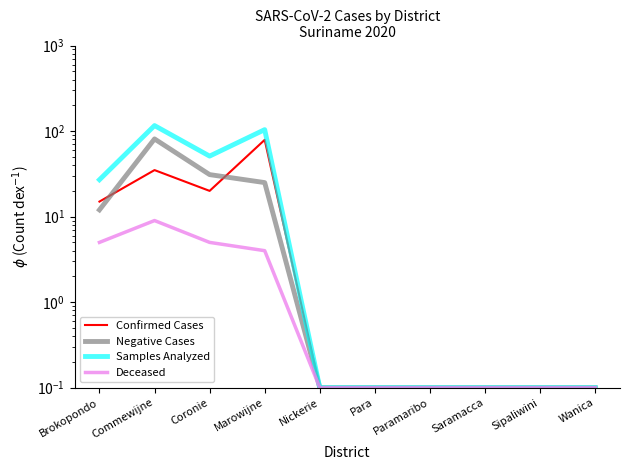

Is it true that Deceased equals 2.6 at Marowijne?

False